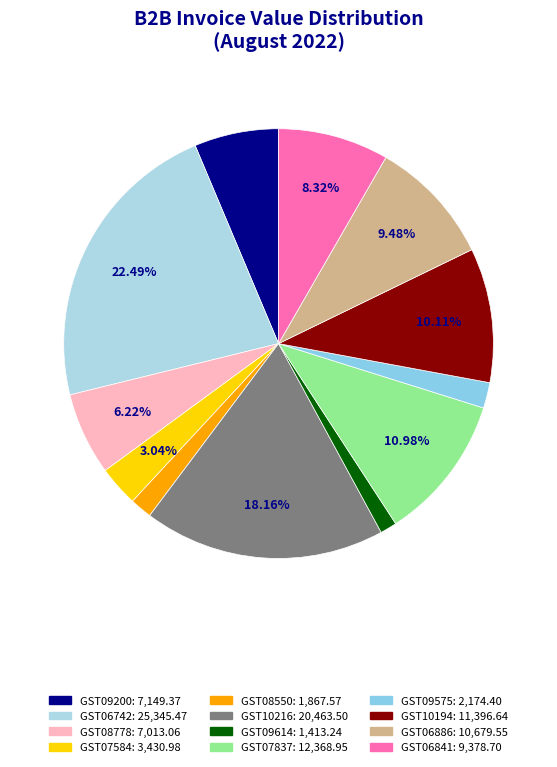

Is GST07584 the majority of the pie?

No